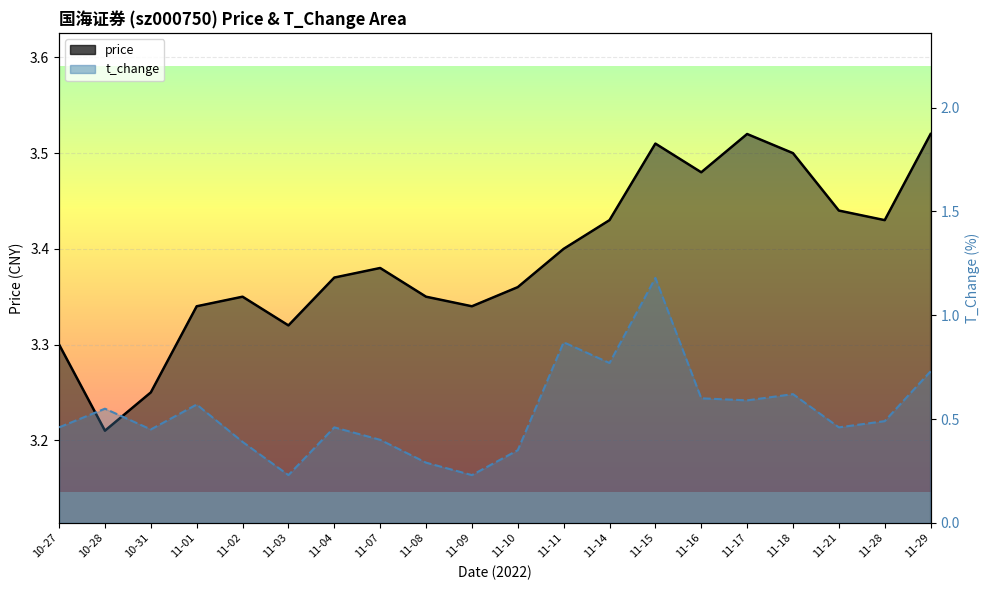

In price, how many points are higher than both neighbors (excluding endpoints)?

4